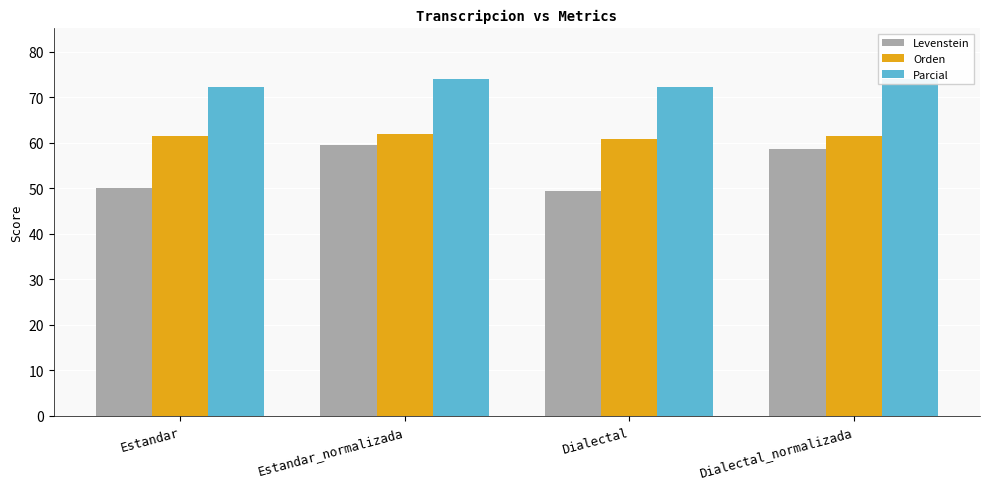

Which series has the largest total across all categories?

Parcial